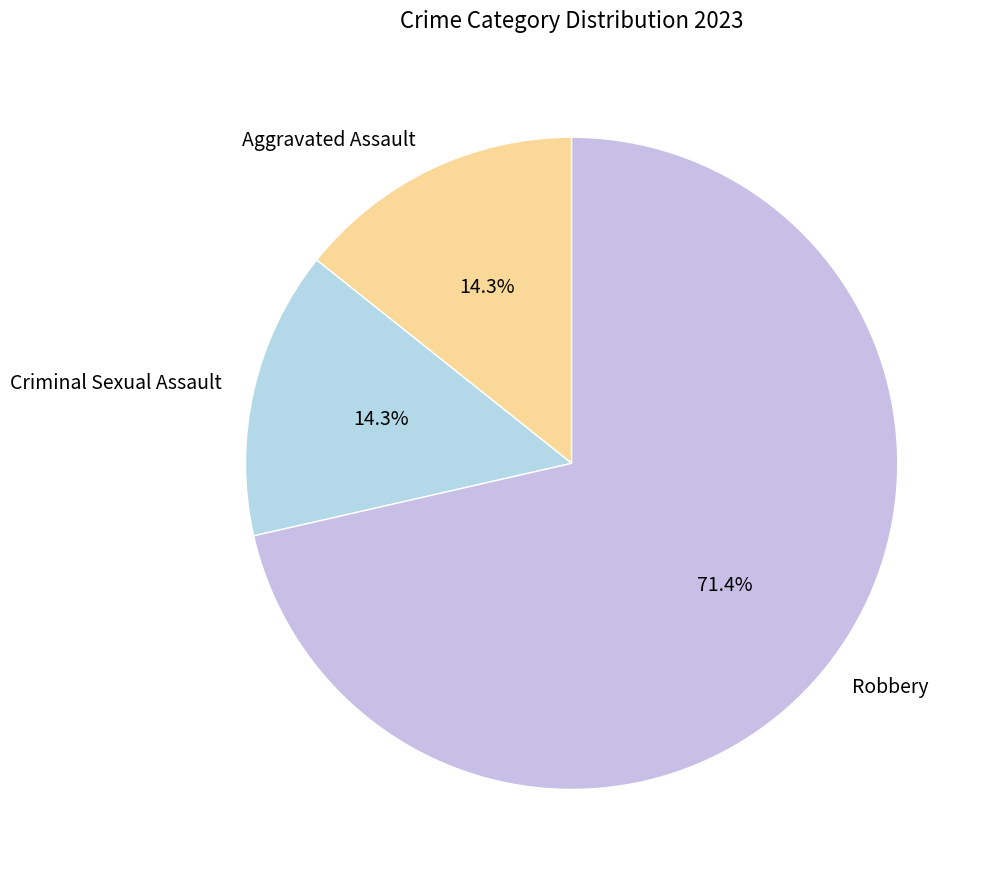

What is the total percentage of Aggravated Assault and Robbery?

85.7%